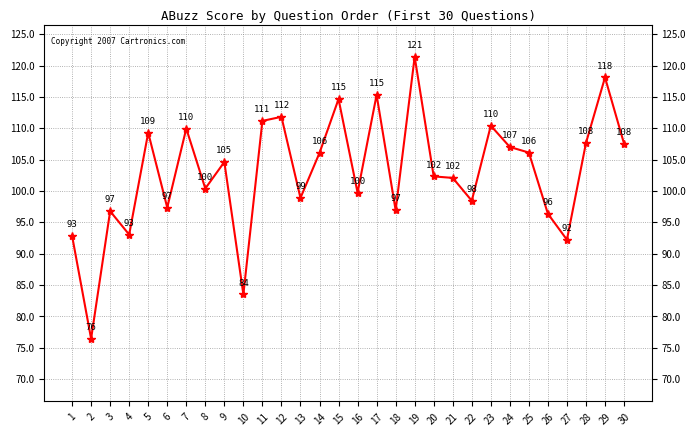

How many points are higher than both their immediate neighbors (excluding endpoints)?

10